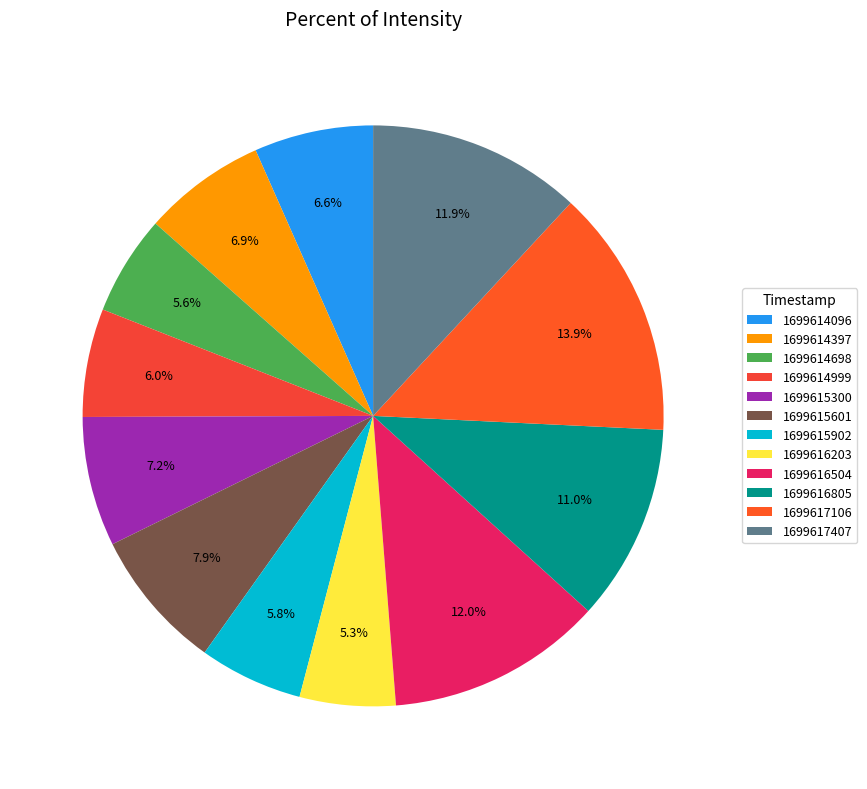

Rank the categories by value from lowest to highest.

1699616203, 1699614698, 1699615902, 1699614999, 1699614096, 1699614397, 1699615300, 1699615601, 1699616805, 1699617407, 1699616504, 1699617106